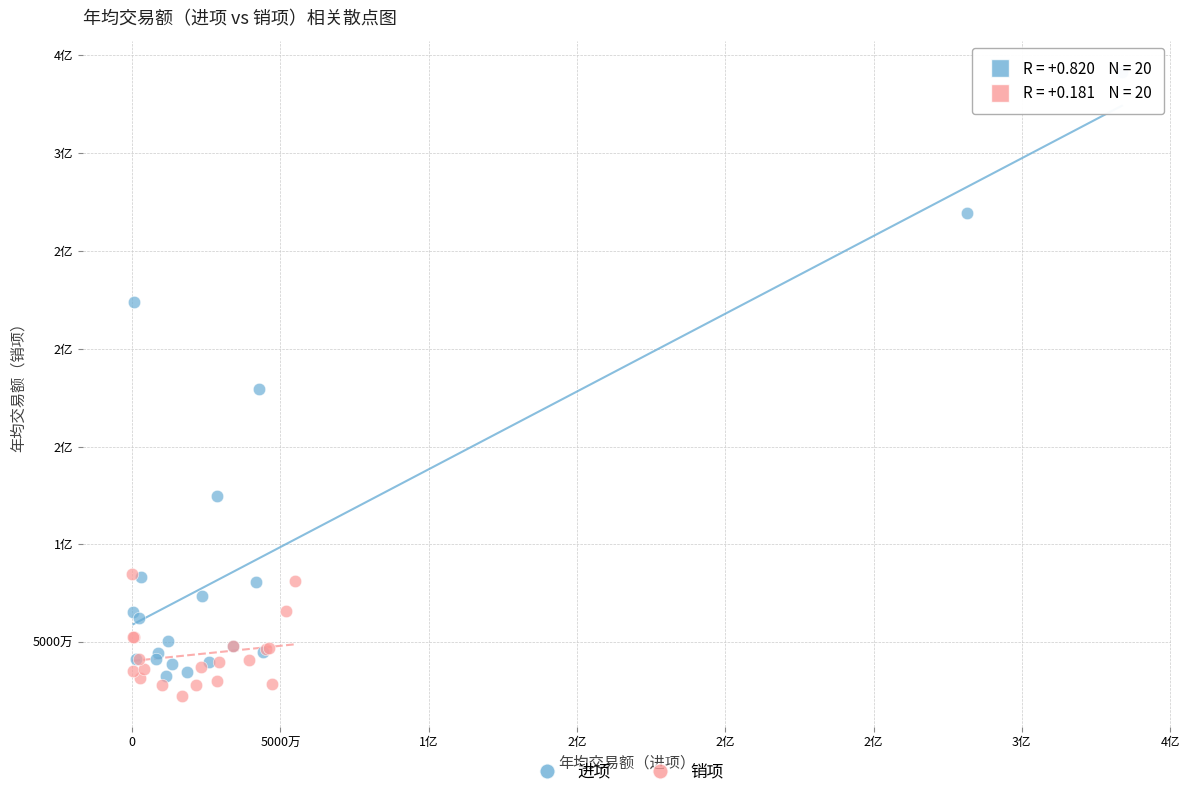

What are all the series names shown in the legend?

进项, 销项